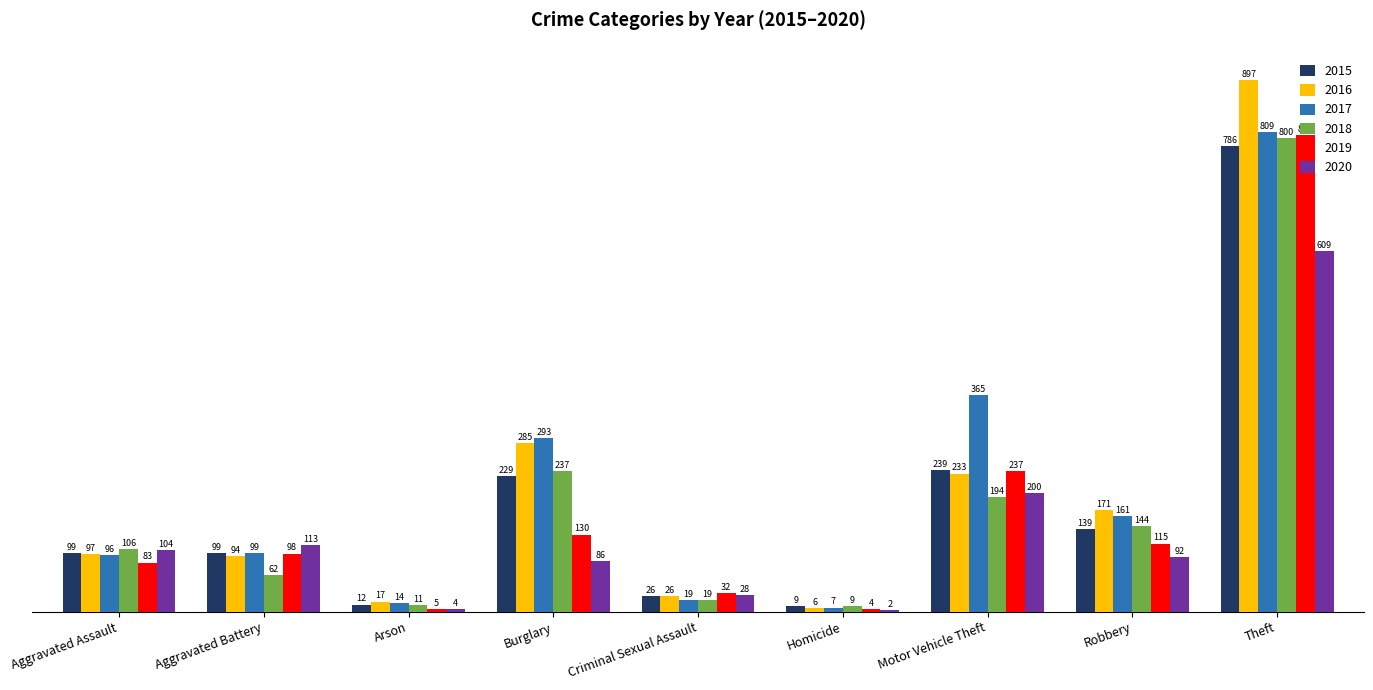

At which category does the chart reach its peak across all series?

Theft